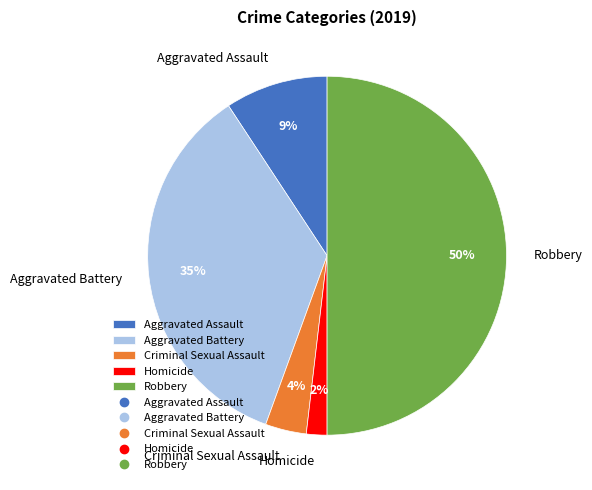

What is the largest slice in the pie chart?

Robbery